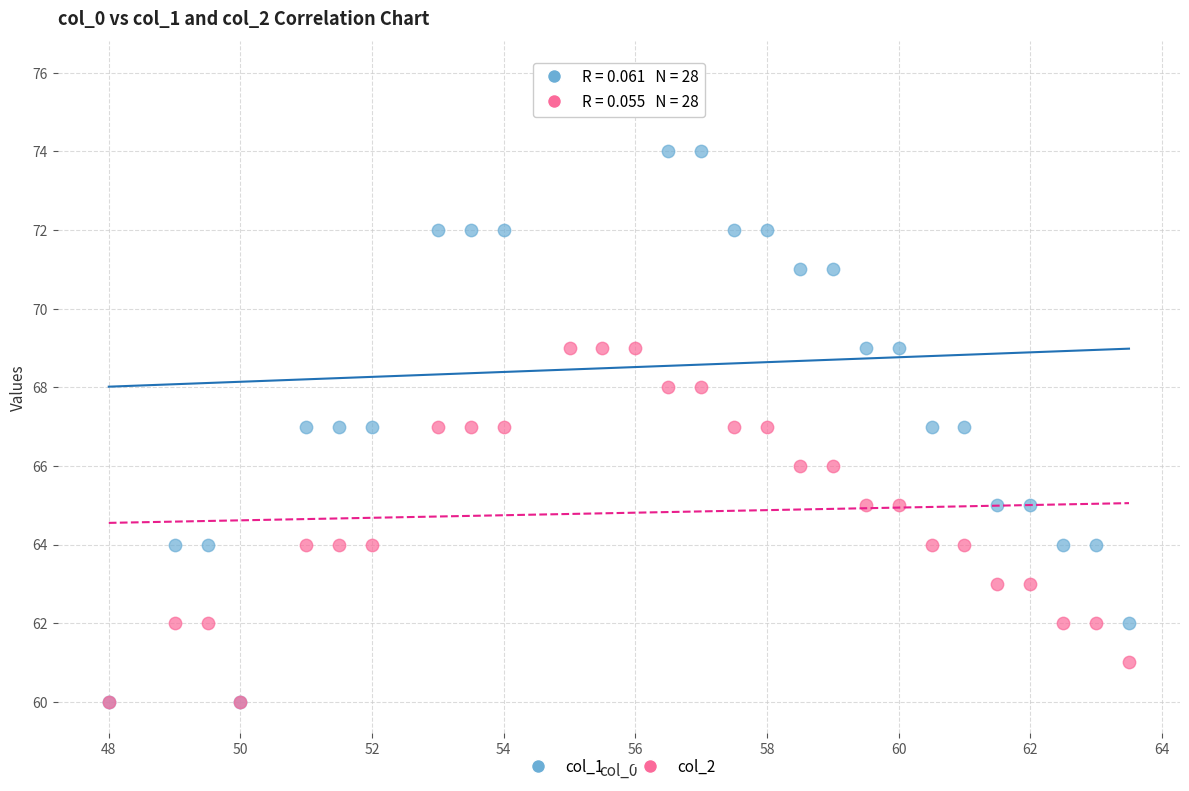

What are all the series names shown in the legend?

col_1, col_2